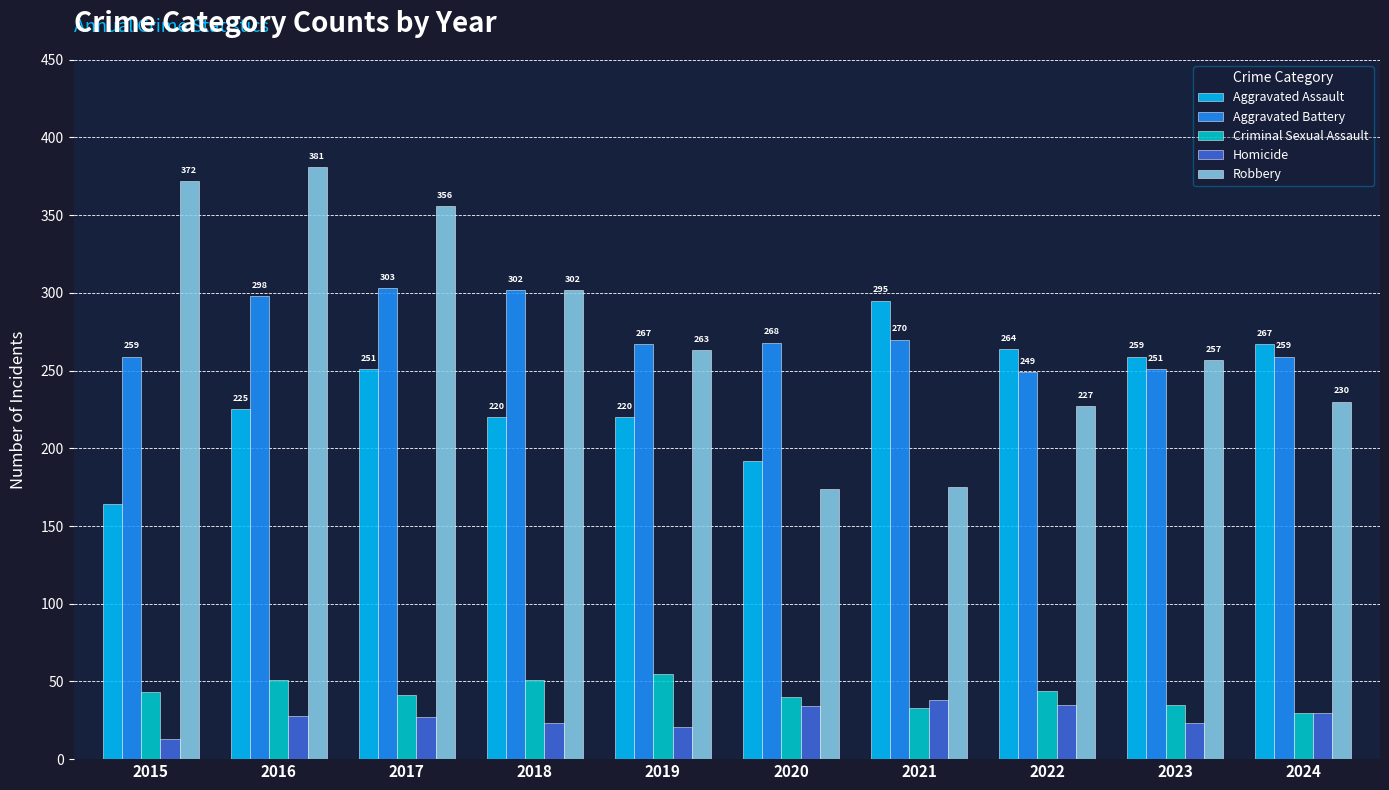

Where does the Aggravated Battery series first go above 268?

2016